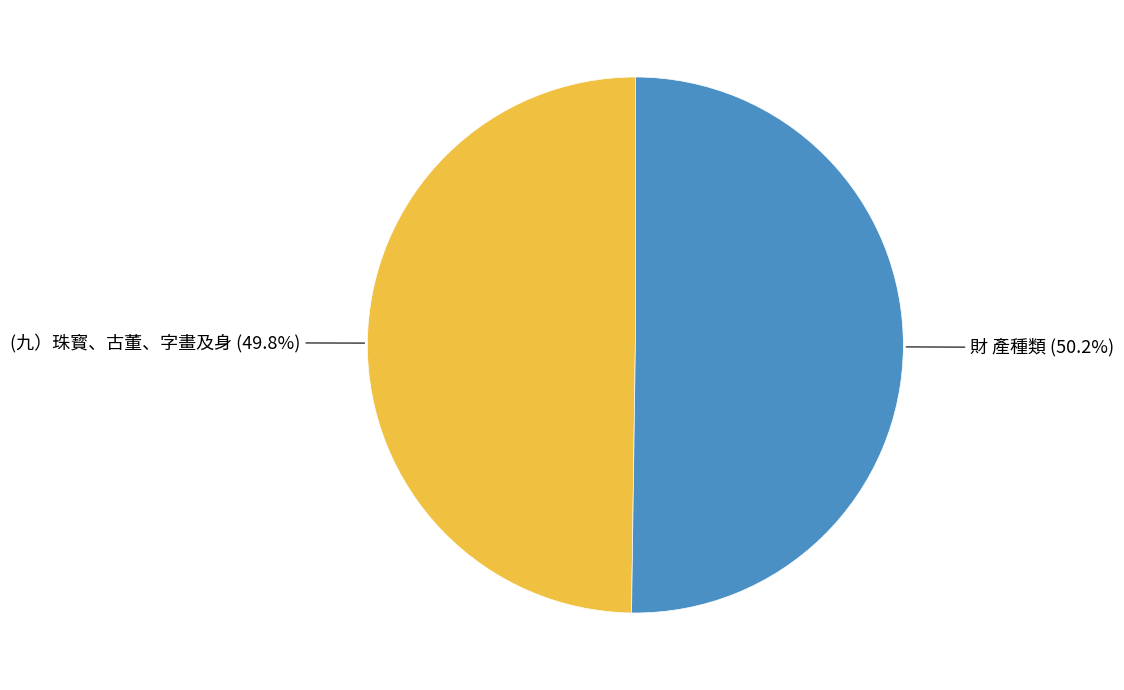

Is there any slice that represents more than half of the pie?

Yes